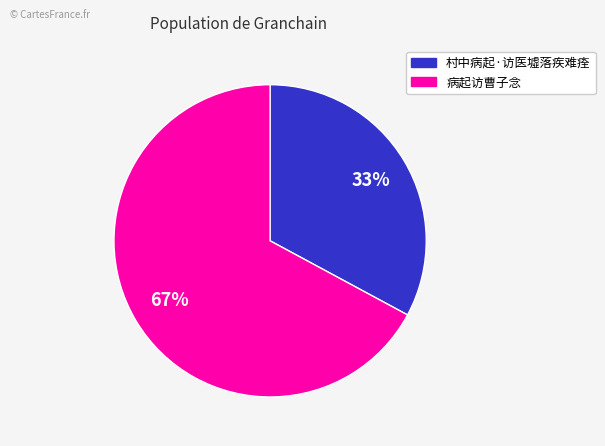

To the nearest percent, what portion does 村中病起·访医墟落疾难痊 represent?

33%